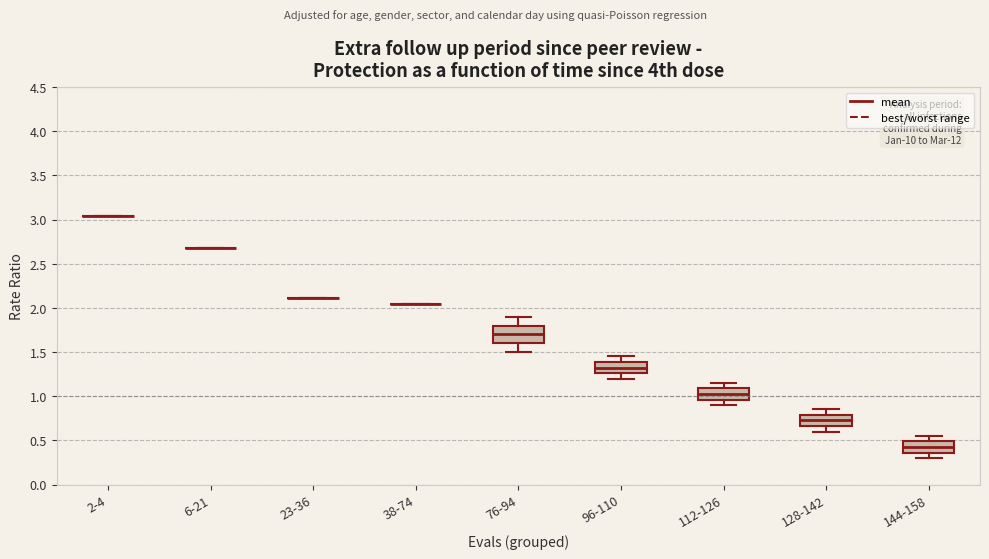

Comparing the boxes themselves (not the whiskers), which one is the tallest?

76-94